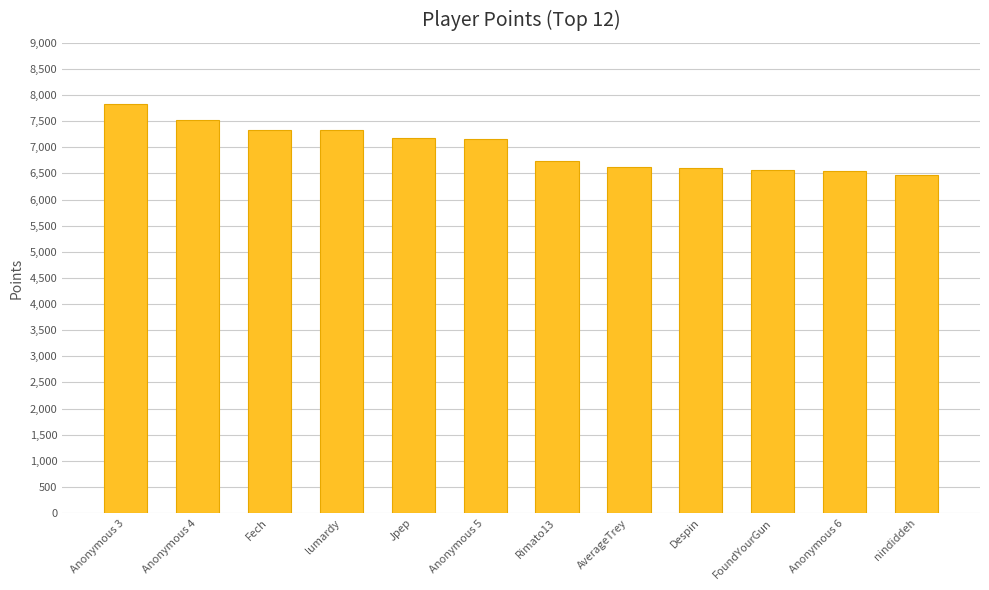

Read the value at FoundYourGun.

6571